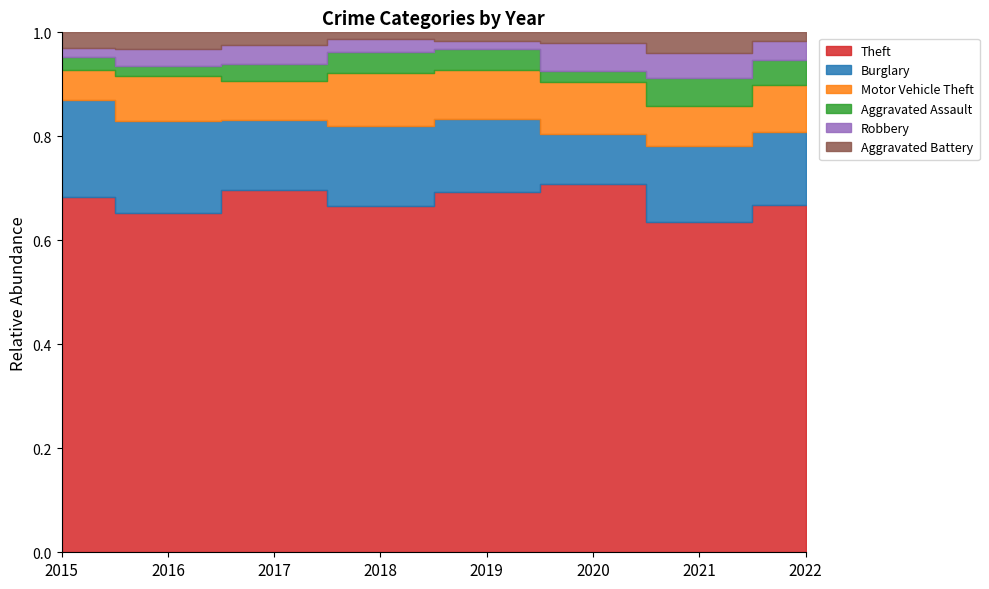

True or false: Robbery has a value of 9 at 2018.

True